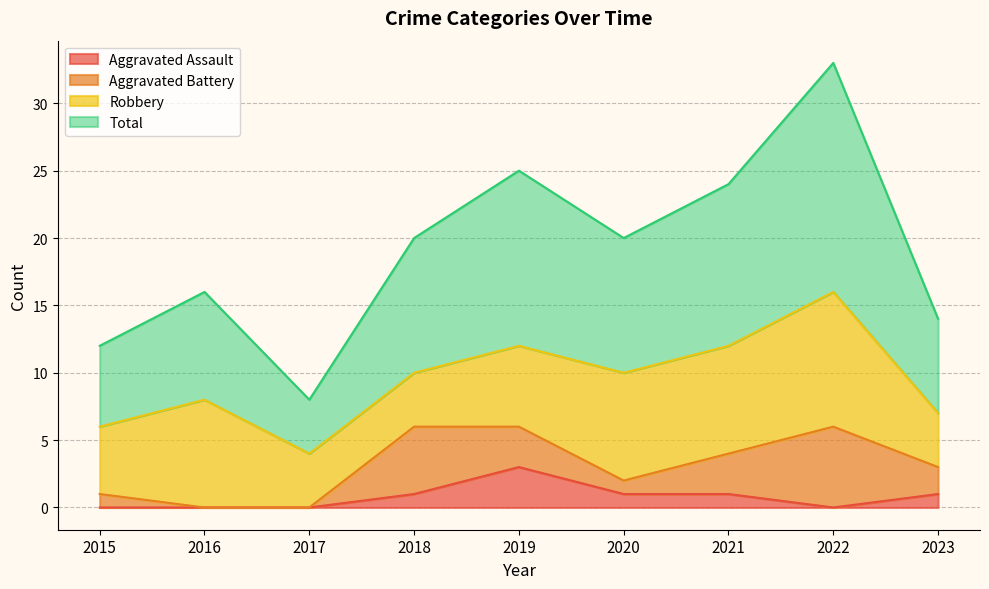

What is the total value across all series at 2022?

33